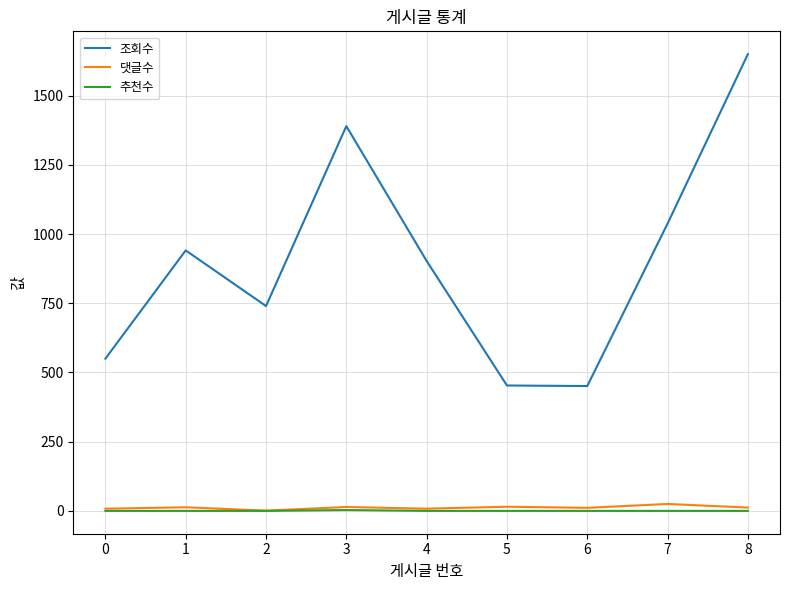

Which series has the largest total across all categories?

조회수